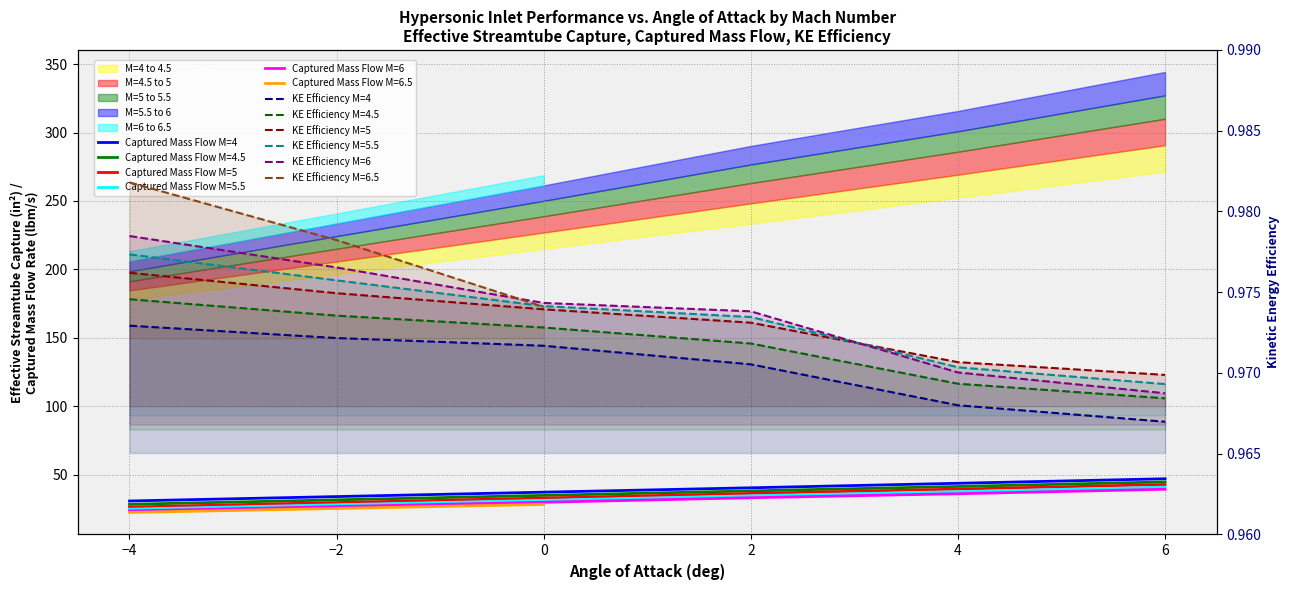

What is the sum of all Captured Mass Flow M=6 values?

189.4